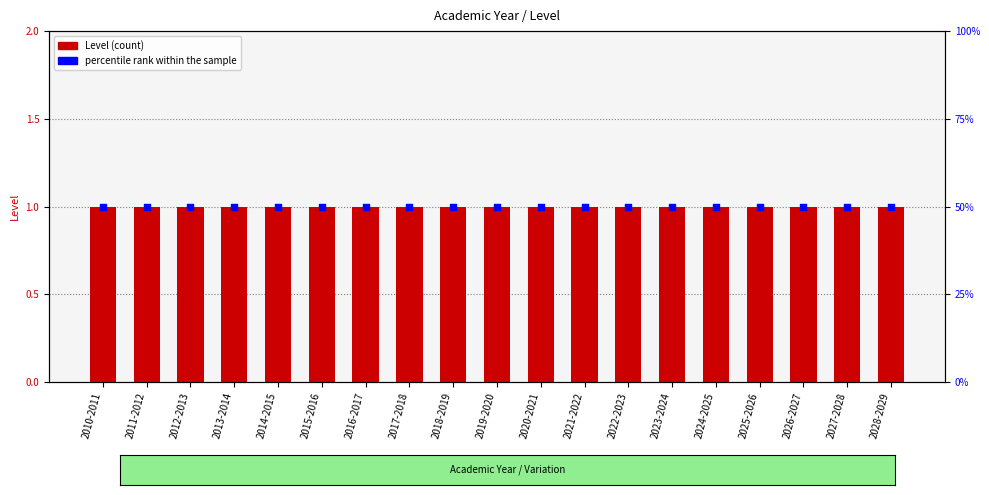

Which series contains the highest Y value?

percentile rank within the sample